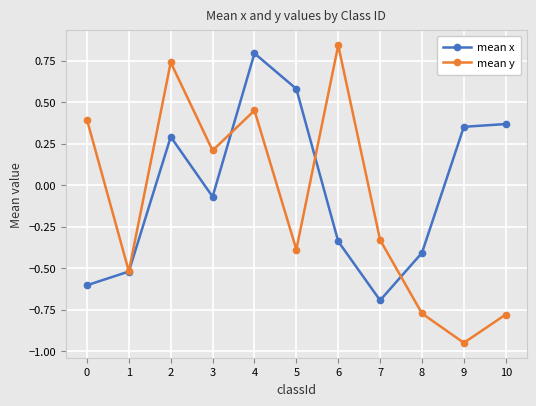

What is the total value across all series at 9?

-0.6